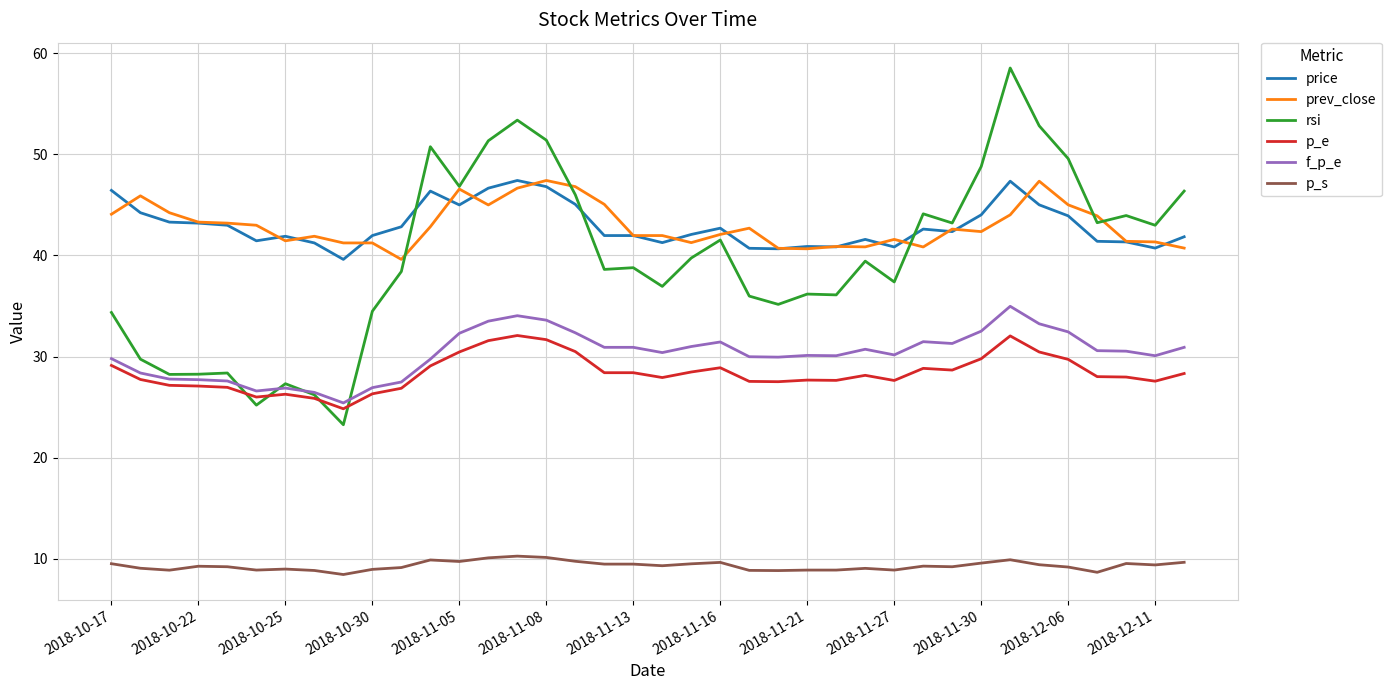

What is the highest value of the prev_close series?

47.4